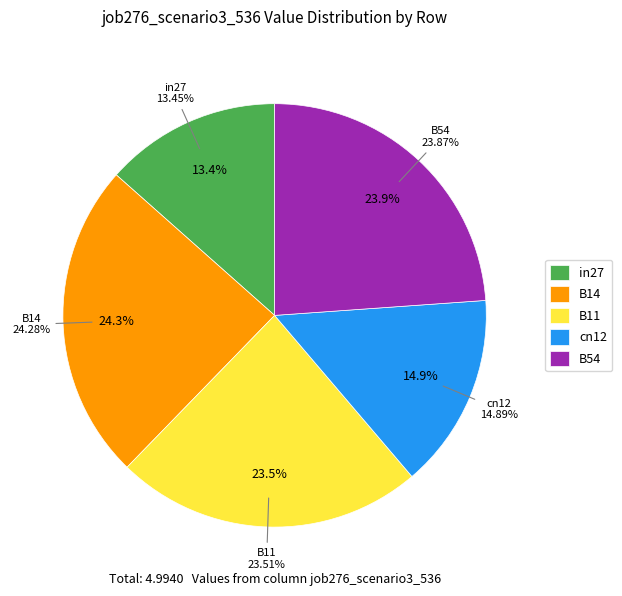

Rank the categories by value from lowest to highest.

in27, cn12, B11, B54, B14